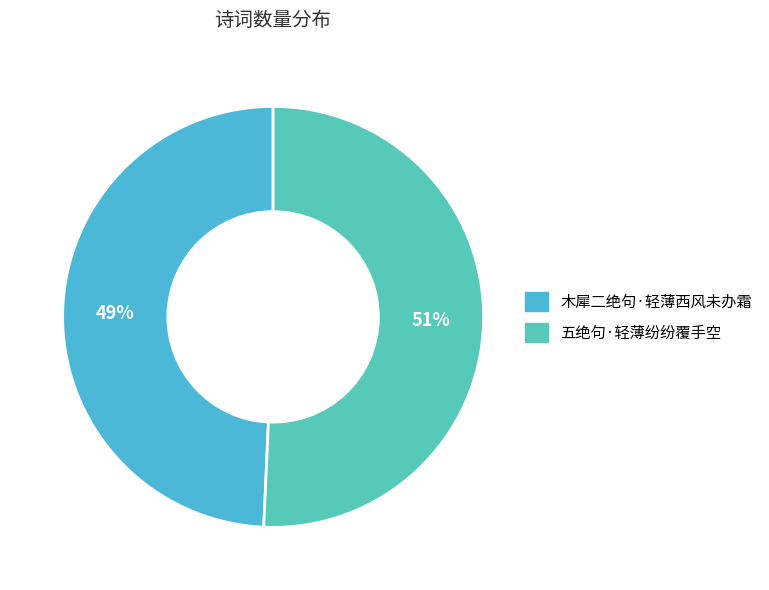

How many segments does this pie chart have?

2